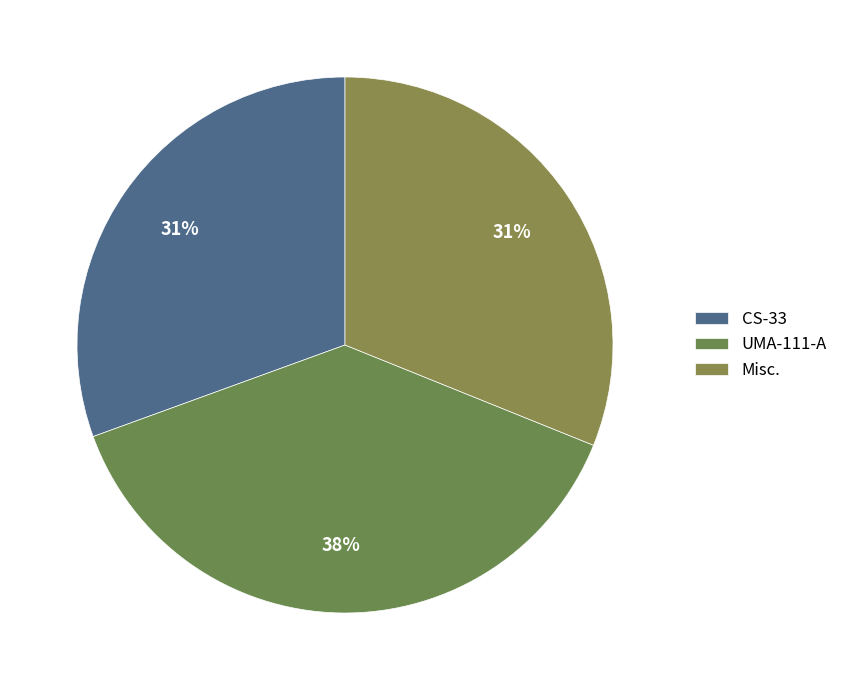

Does any single category account for the majority?

No